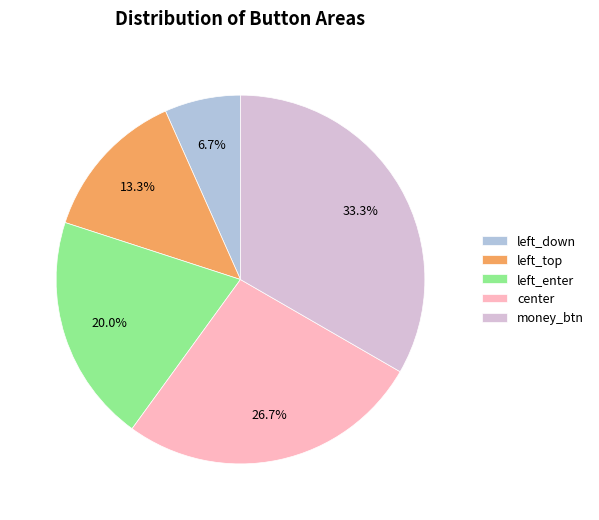

True or false: center accounts for 34% of the total.

False